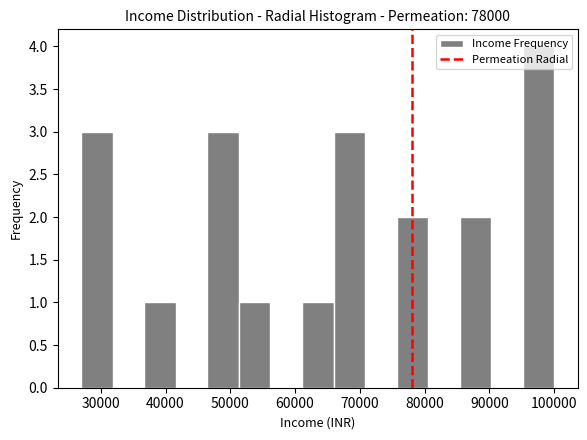

How tall is the bar that spans 85000 to 90000 on the x-axis? Neither the bar edges nor the heights are printed on the chart, so give them approximately, as read against the axes.

2